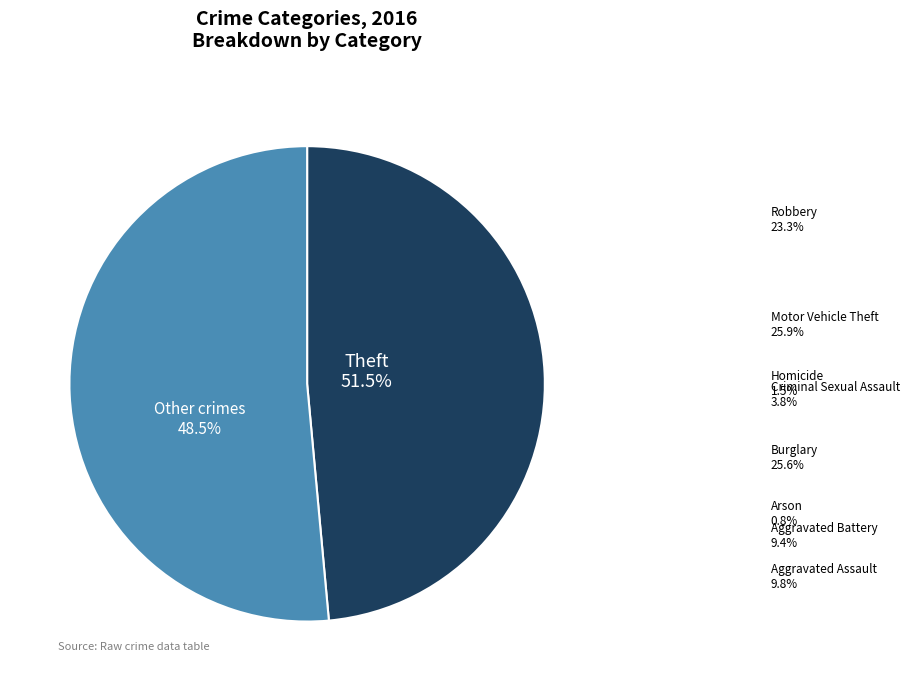

Is there any slice that represents more than half of the pie?

Yes